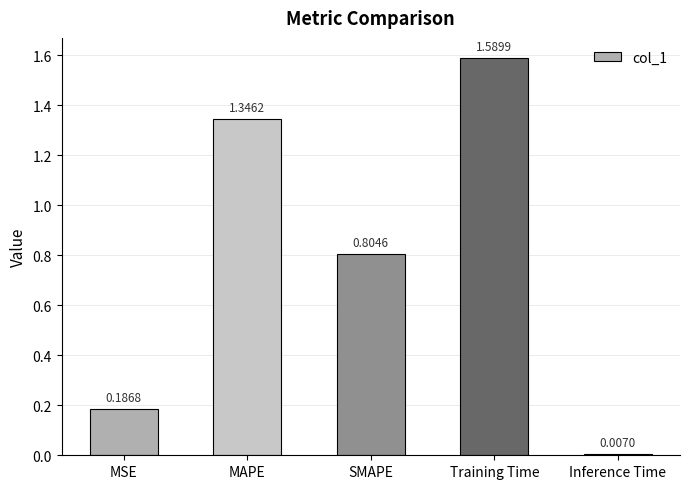

How many bars are there in total?

5